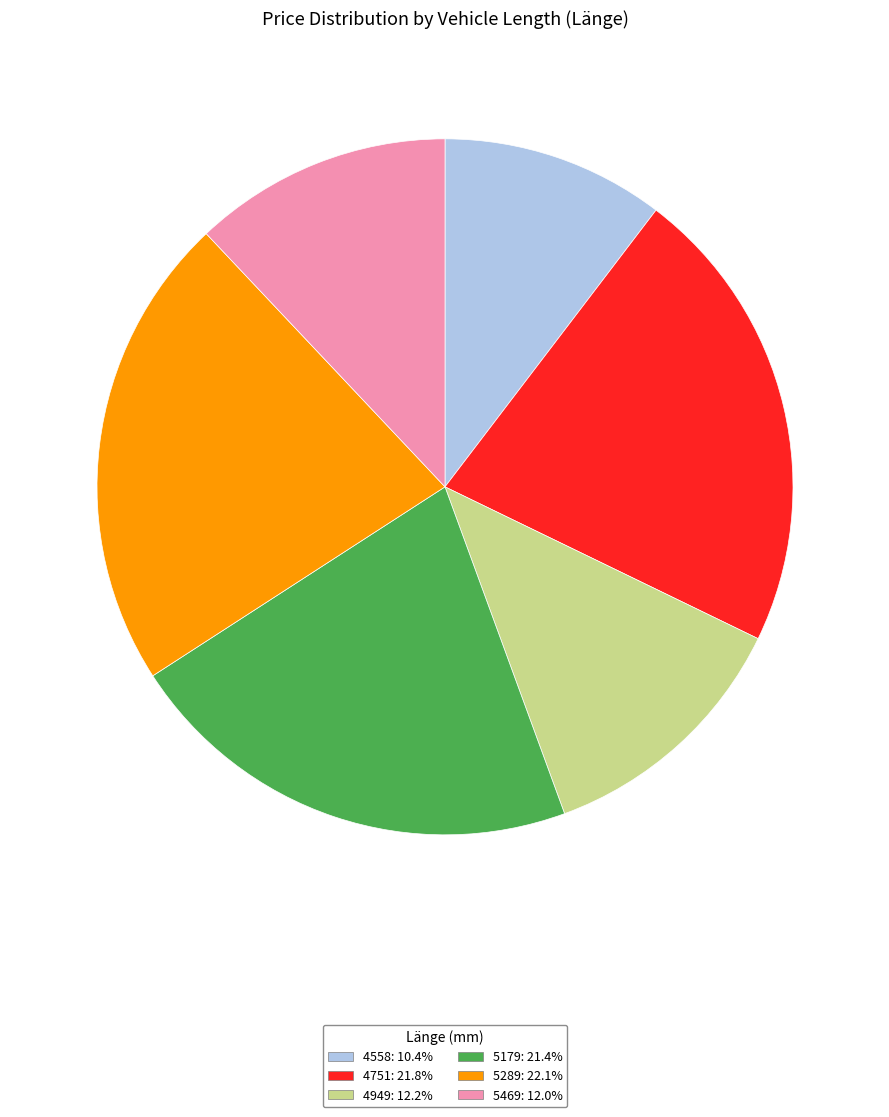

Is the sum of 5469: 12.0% and 5179: 21.4% greater than half?

No